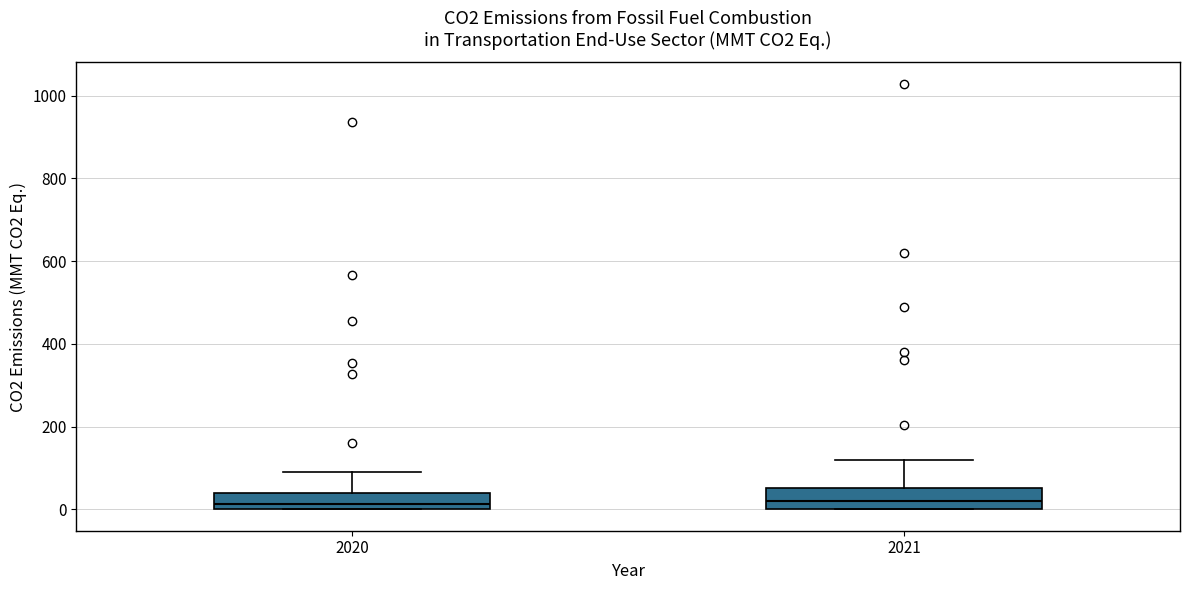

Reading left to right, transcribe this box plot: for each box, give where its median line is, the range the box spans, and where its two whiskers end, as read against the y-axis. The values are not printed on the chart, so give them approximately, as read against the axis.

2020: median 20, box 0 to 40, whiskers 0 to 100
2021: median 20, box 0 to 60, whiskers 0 to 120